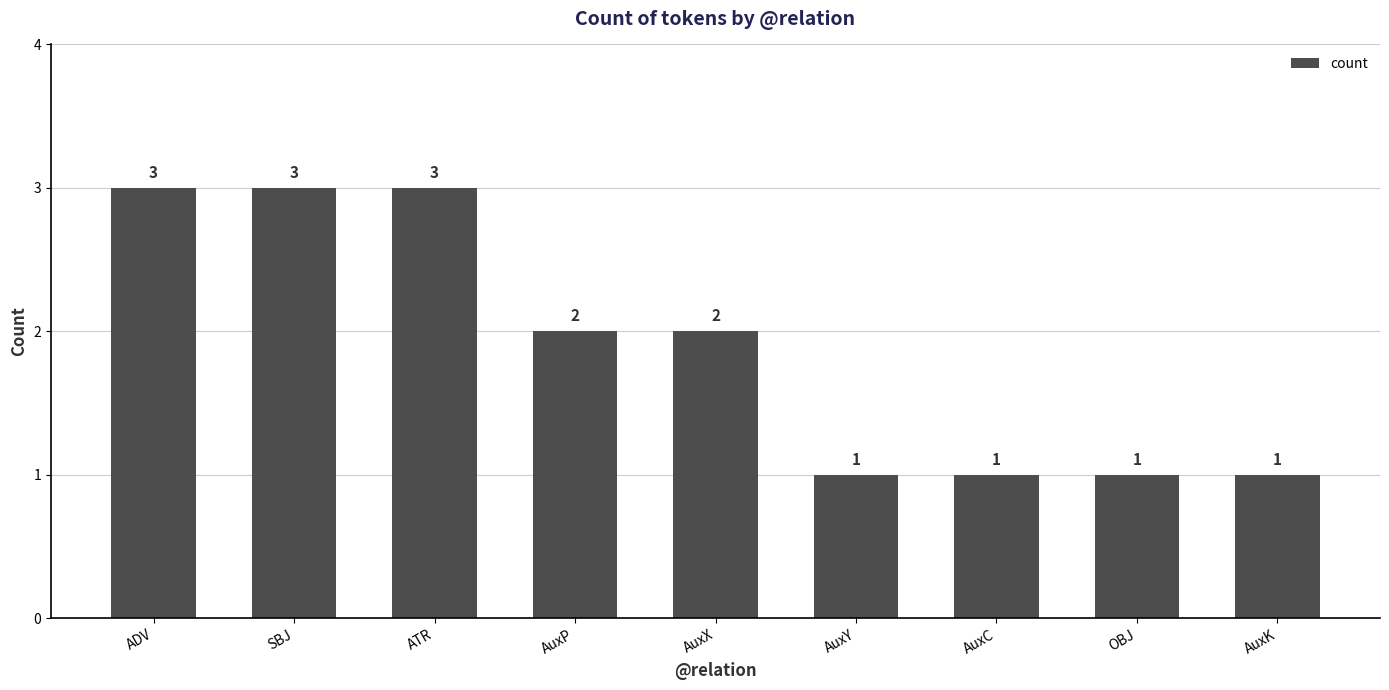

What is the difference between the values at SBJ and AuxK?

2